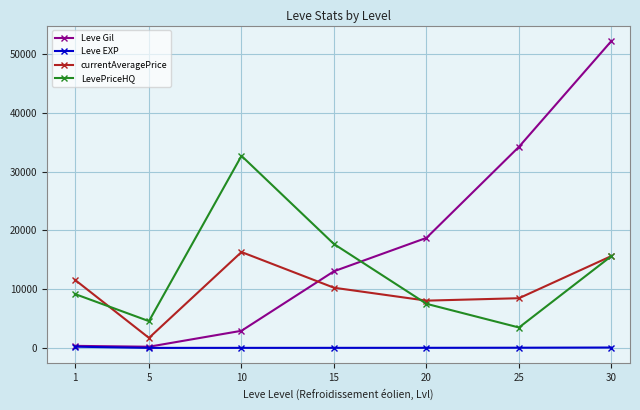

What is the maximum value for LevePriceHQ?

32668.2